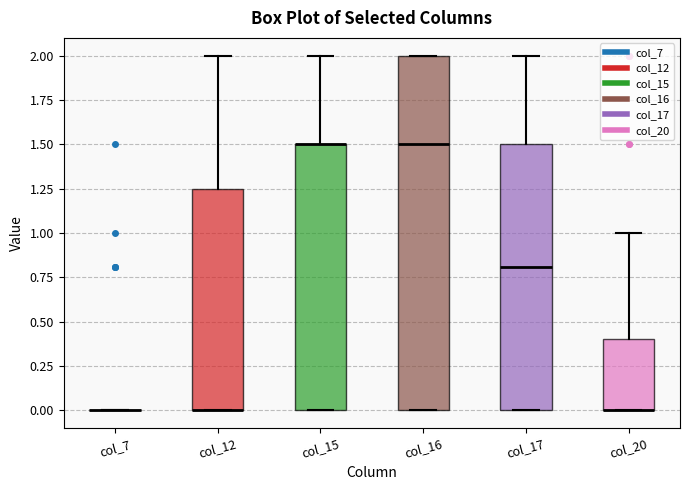

Where is the upper edge of the box for col_20 on the y-axis? The values are not printed on the chart, so give them approximately, as read against the axis.

0.40